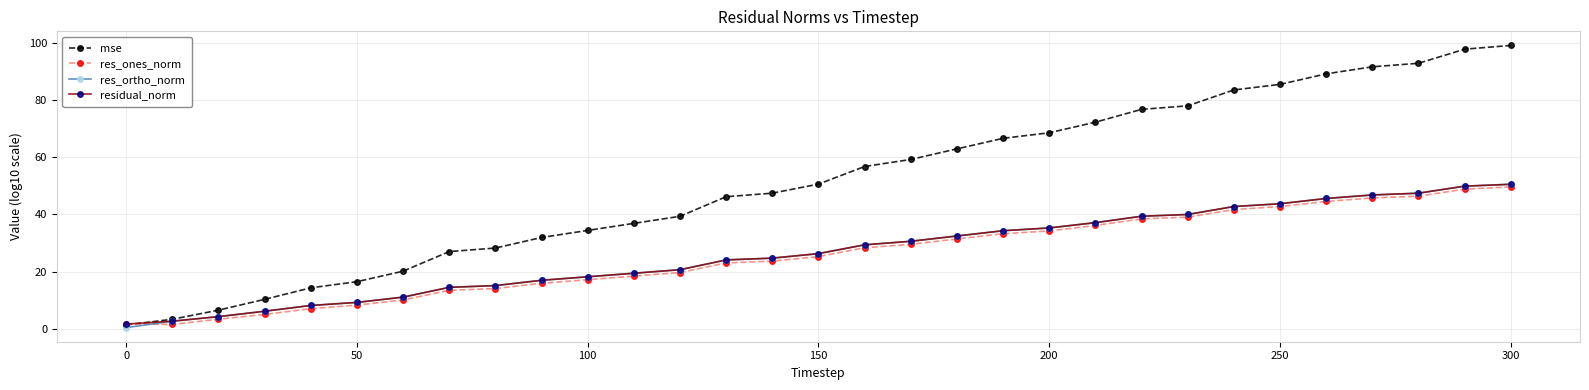

Which series has the largest total across all categories?

mse